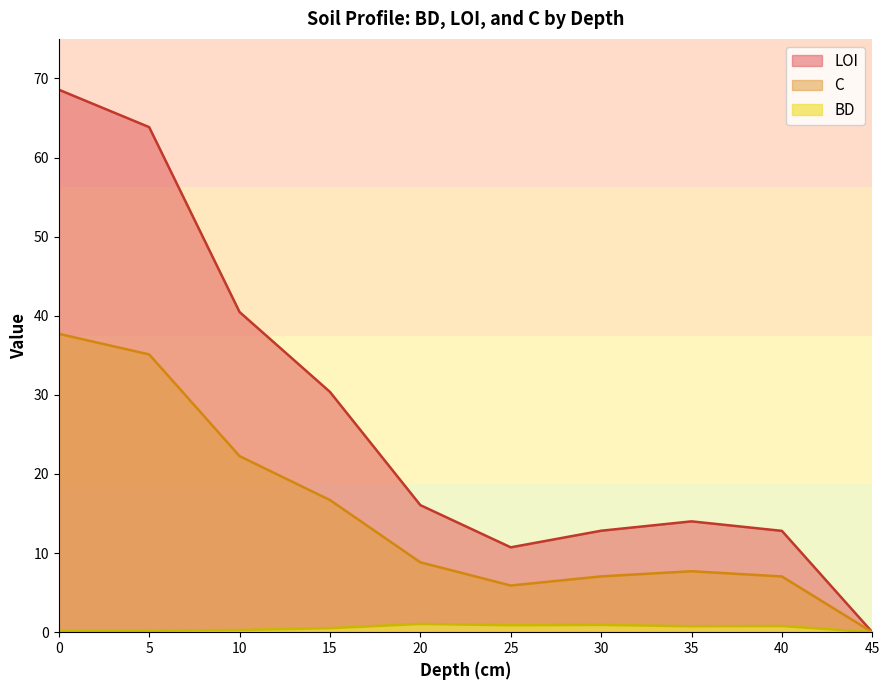

Reading left to right, list all the values displayed in this chart.

BD: 0=0.2	5=0.2	10=0.3	15=0.5	20=1.0	25=0.9	30=0.9	35=0.8	40=0.8	45=0.0
LOI: 0=68.6	5=63.8	10=40.5	15=30.4	20=16.1	25=10.7	30=12.8	35=14.0	40=12.8	45=0.0
C: 0=37.7	5=35.1	10=22.3	15=16.7	20=8.8	25=5.9	30=7.1	35=7.7	40=7.0	45=0.0